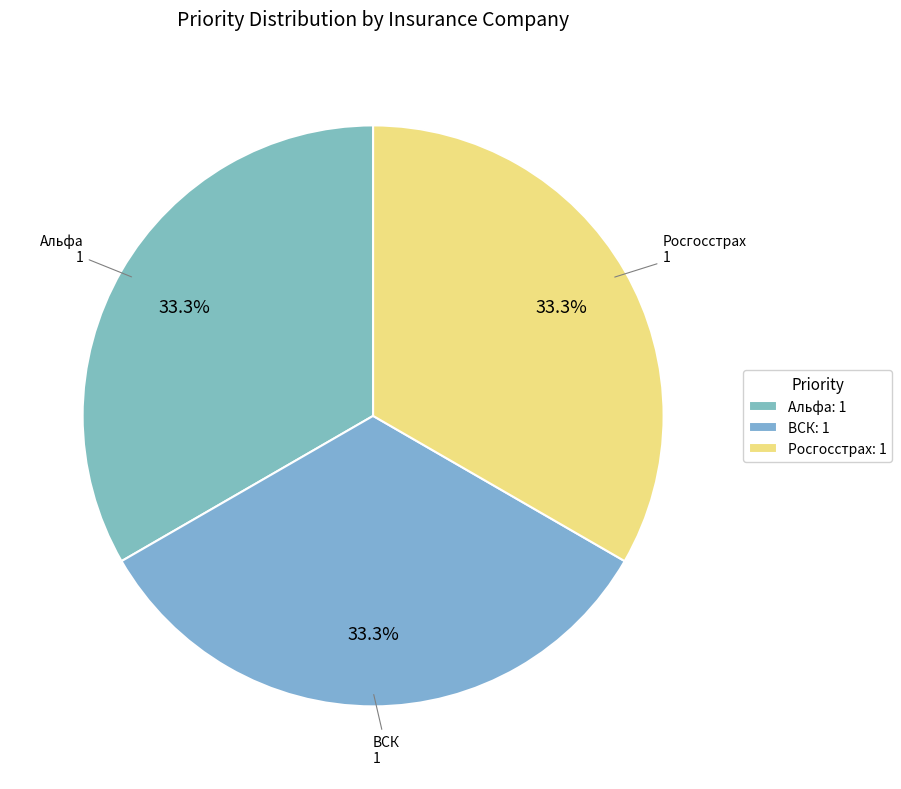

What is the largest slice in the pie chart?

Альфа